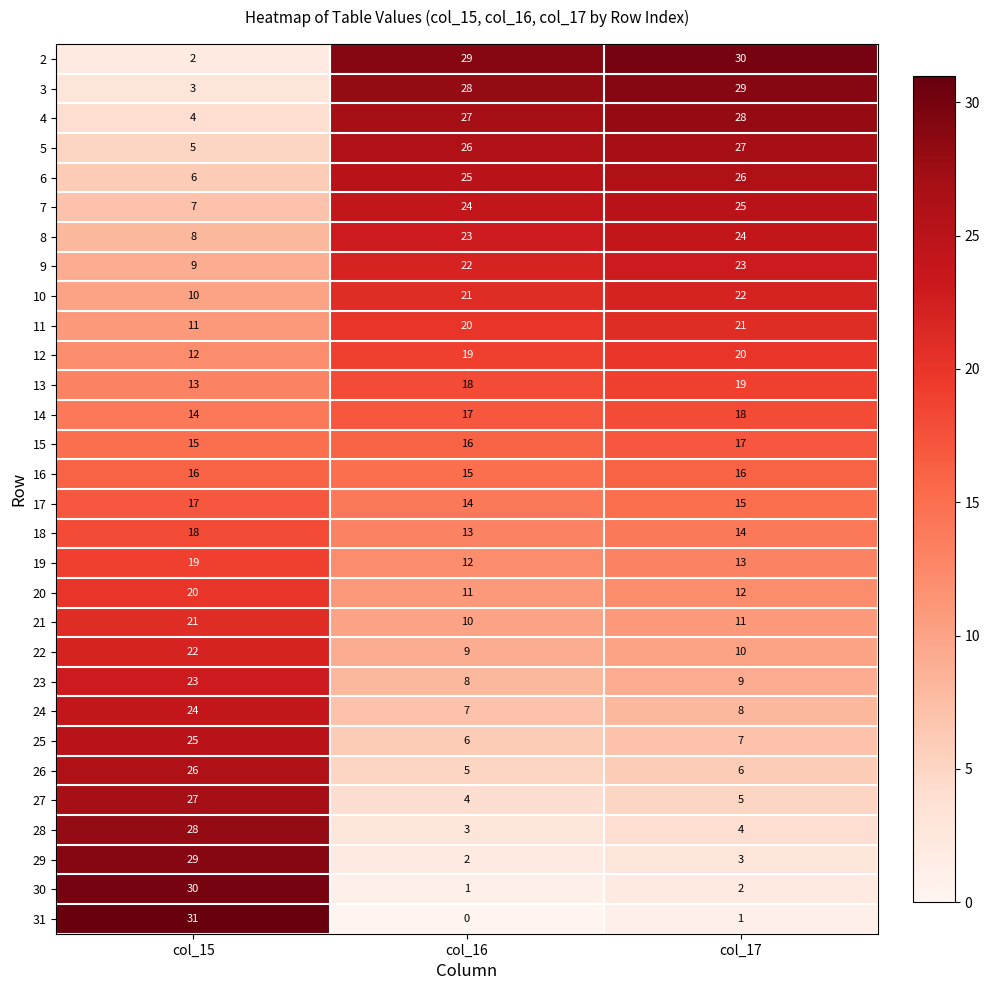

The 6 series shows 14 at col_17. True or false?

False